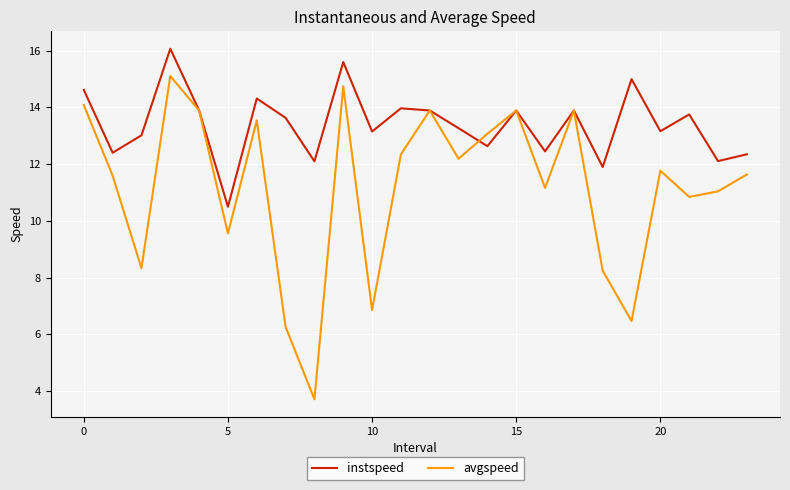

Count the number of data series in this chart.

2